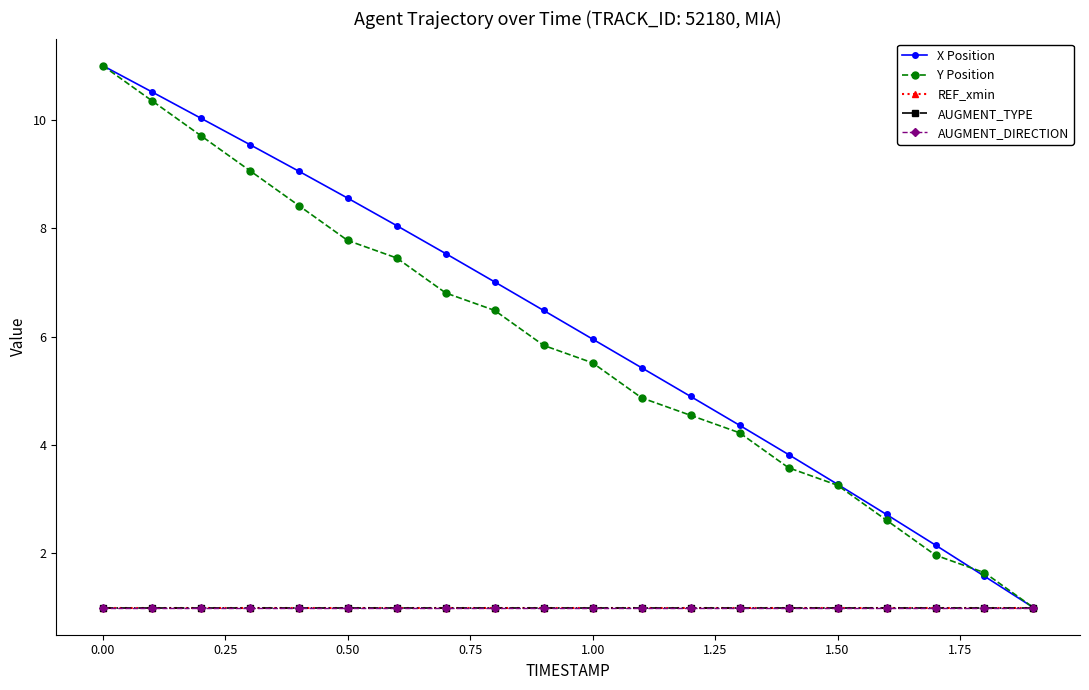

What is the lowest value of the Y Position series?

1.0